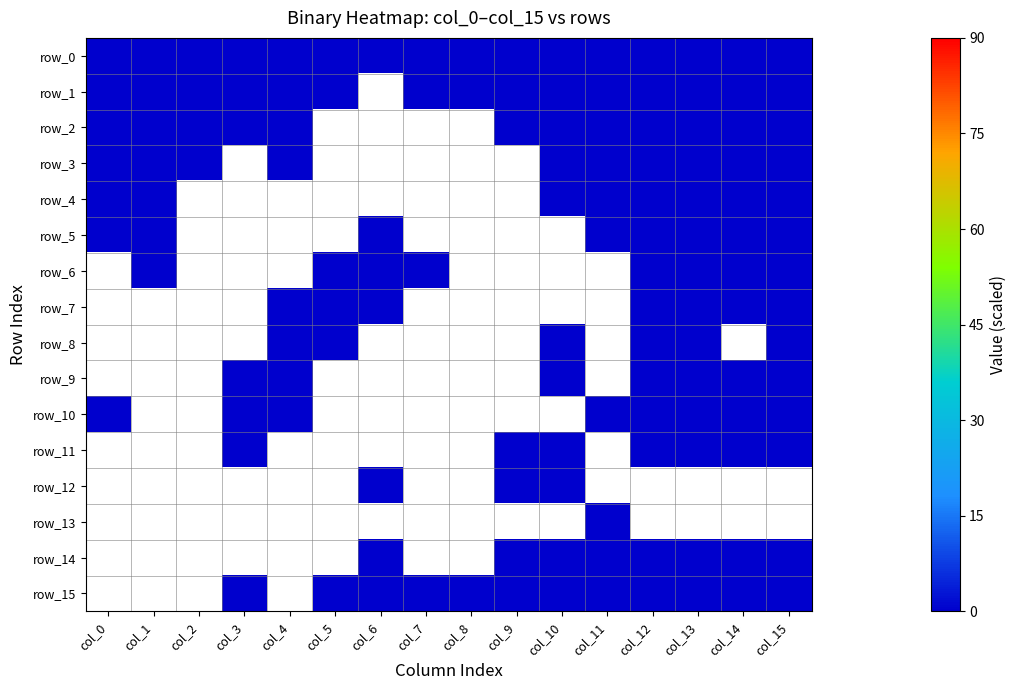

How many positive values does the row_5 series have?

8